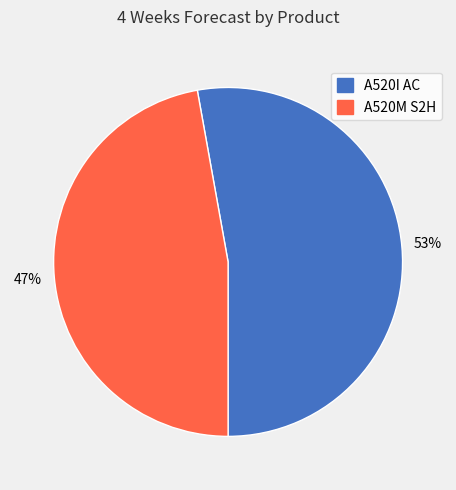

What percentage is the A520I AC slice, to the nearest percent?

53%